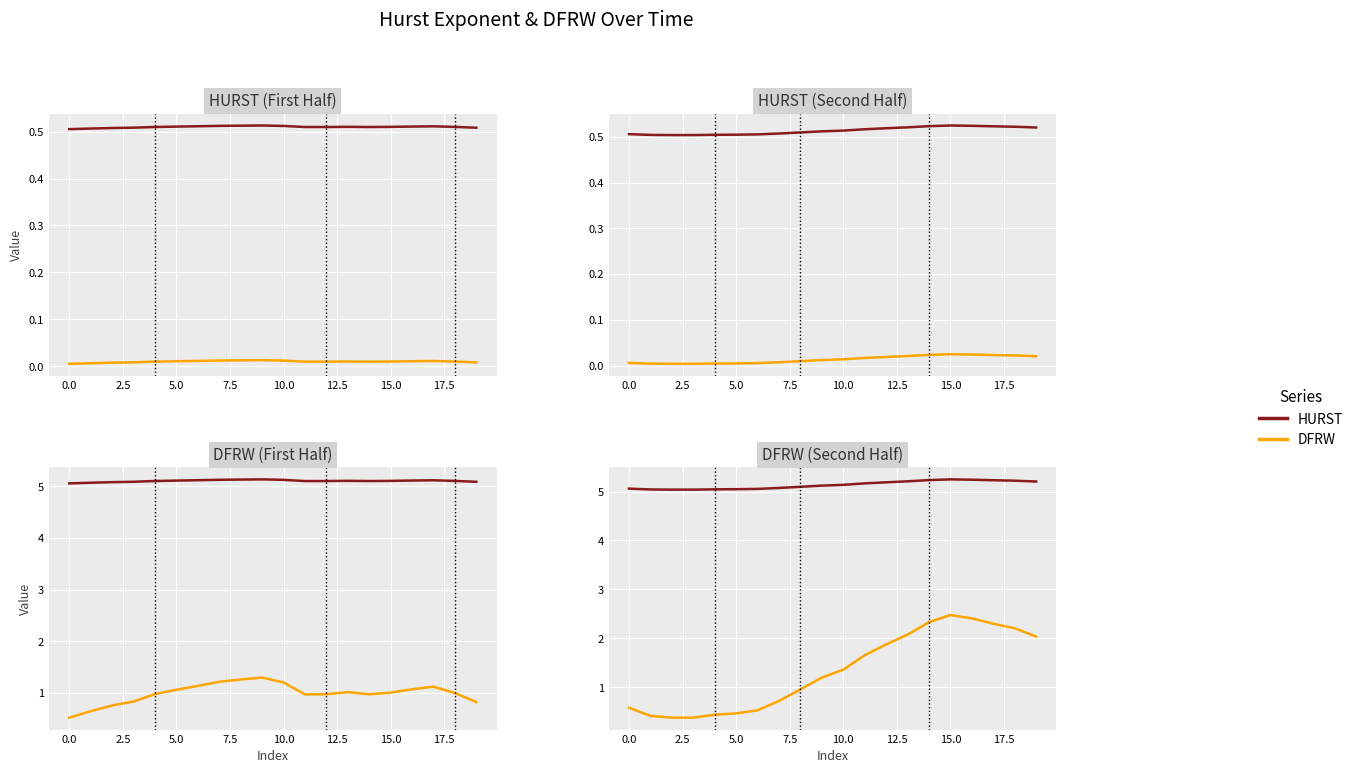

What is the minimum value for DFRW?

0.4